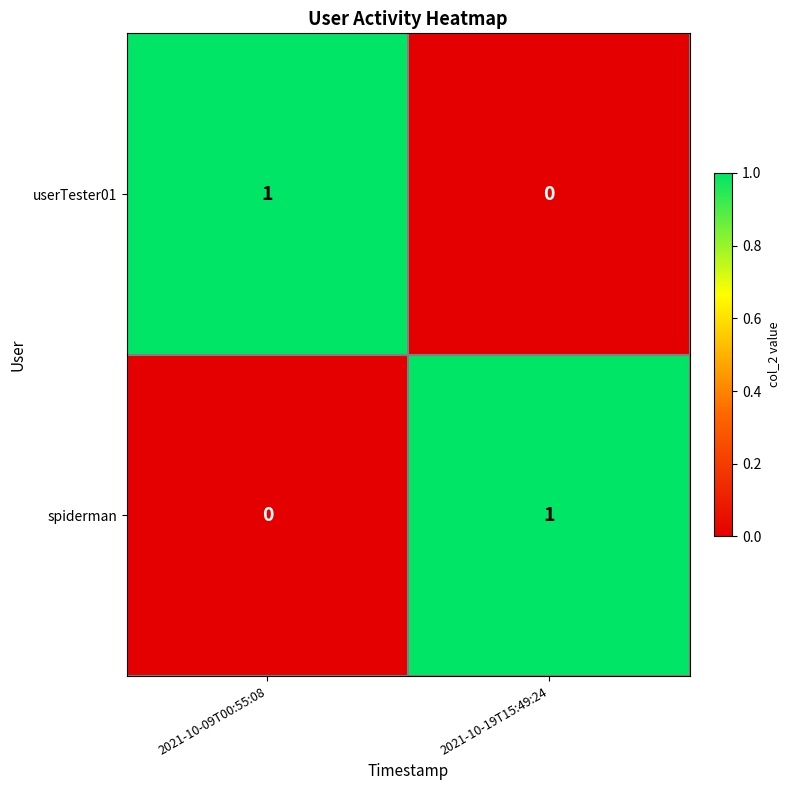

Rank the series at 2021-10-09T00:55:08 from highest to lowest value.

userTester01, spiderman